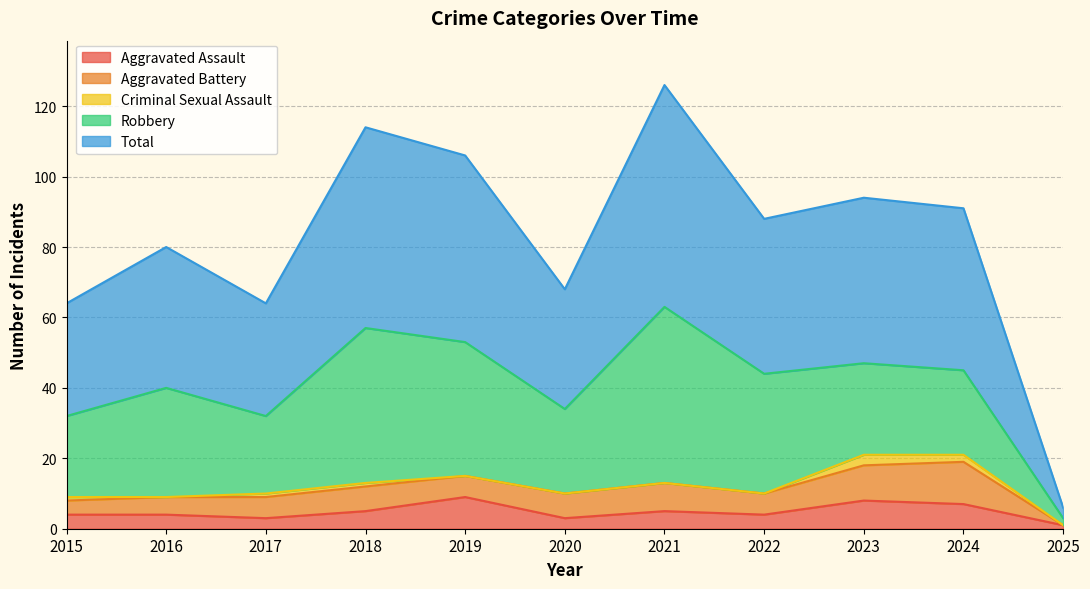

Reading left to right, what are all the values shown in this chart?

Aggravated Assault: 2015=4	2016=4	2017=3	2018=5	2019=9	2020=3	2021=5	2022=4	2023=8	2024=7	2025=1
Aggravated Battery: 2015=4	2016=5	2017=6	2018=7	2019=6	2020=7	2021=8	2022=6	2023=10	2024=12	2025=0
Criminal Sexual Assault: 2015=1	2016=0	2017=1	2018=1	2019=0	2020=0	2021=0	2022=0	2023=3	2024=2	2025=0
Robbery: 2015=23	2016=31	2017=22	2018=44	2019=38	2020=24	2021=50	2022=34	2023=26	2024=24	2025=2
Total: 2015=32	2016=40	2017=32	2018=57	2019=53	2020=34	2021=63	2022=44	2023=47	2024=46	2025=3